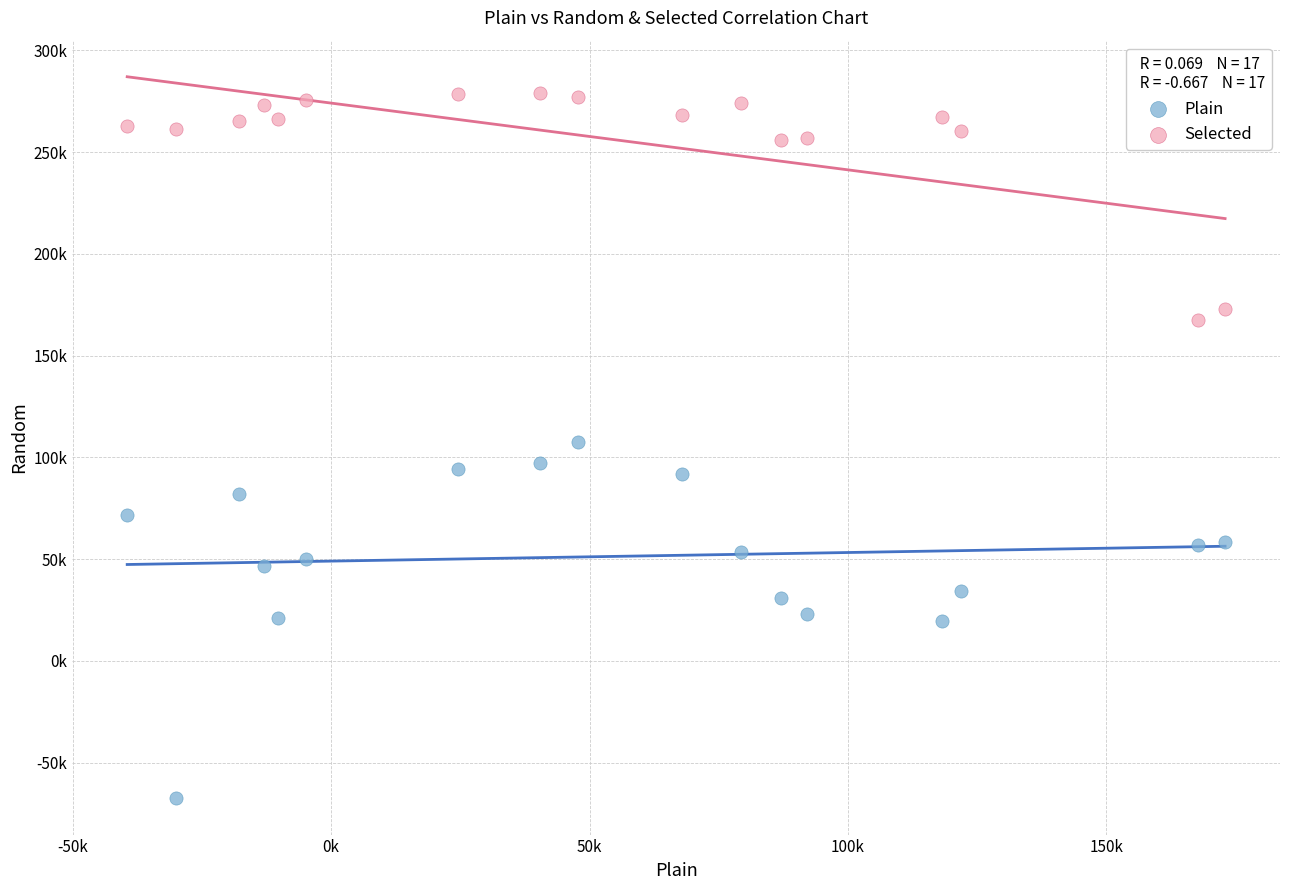

What are all the series names shown in the legend?

Plain, Selected